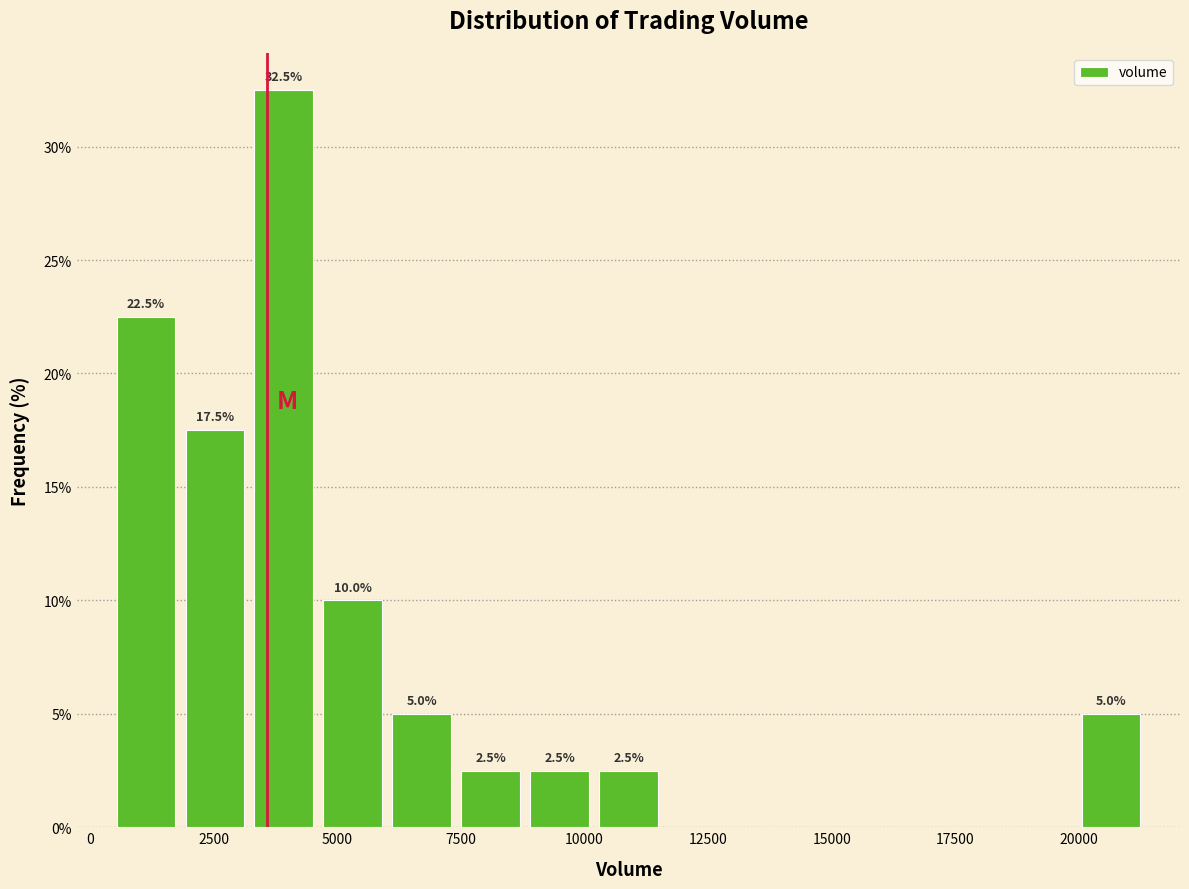

Around what value on the x-axis is the tallest bar? Give the approximate position of its centre, as read against the axis.

4000